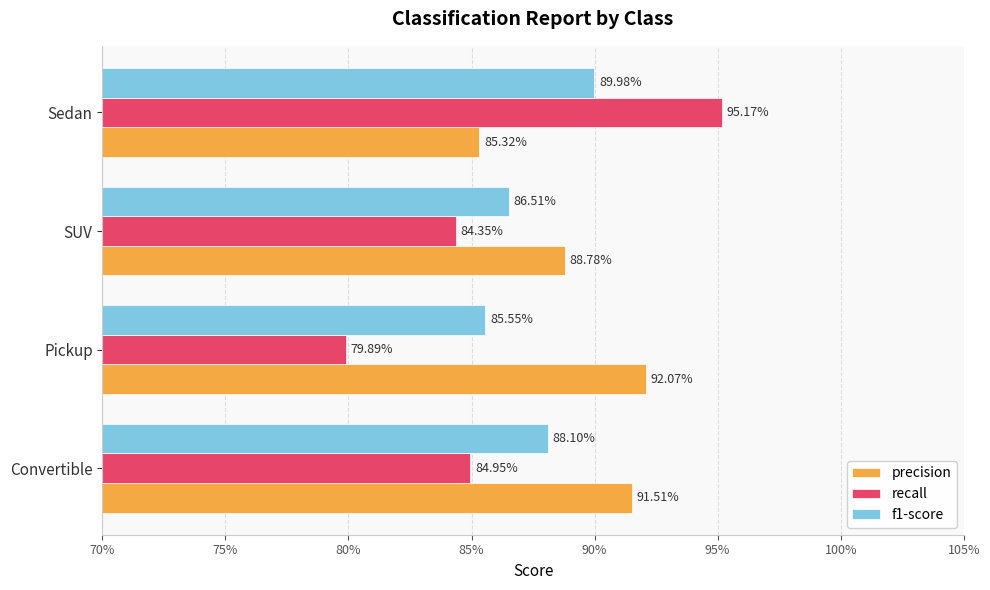

What are all the series names shown in the legend?

precision, recall, f1-score